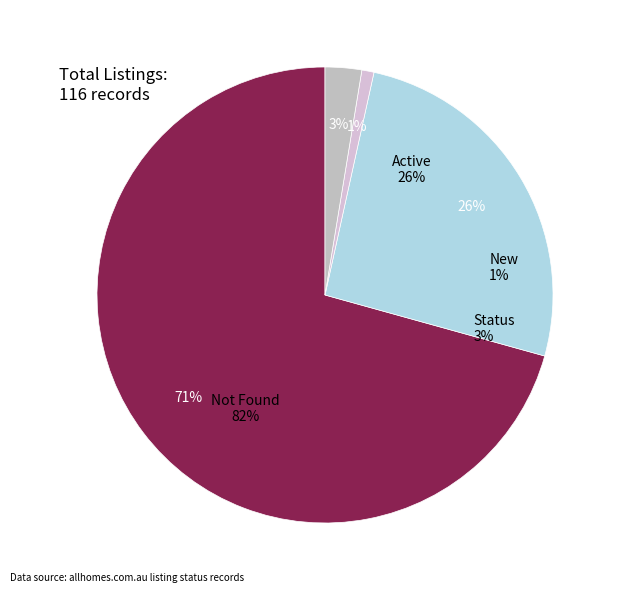

To the nearest percent, what portion does New represent?

1%